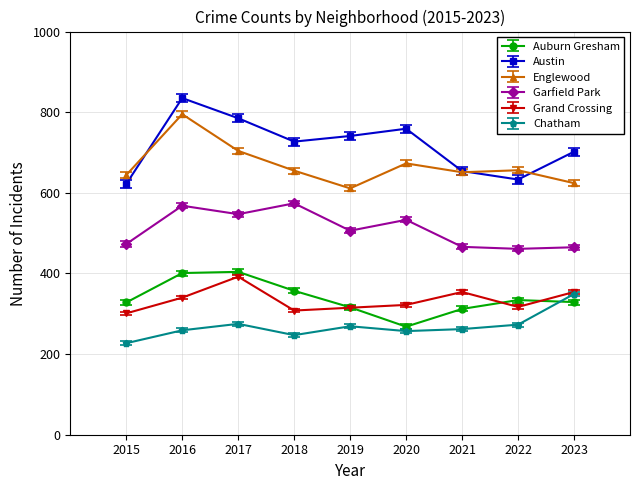

What is the value of the Englewood point at the 9th from the left?

624